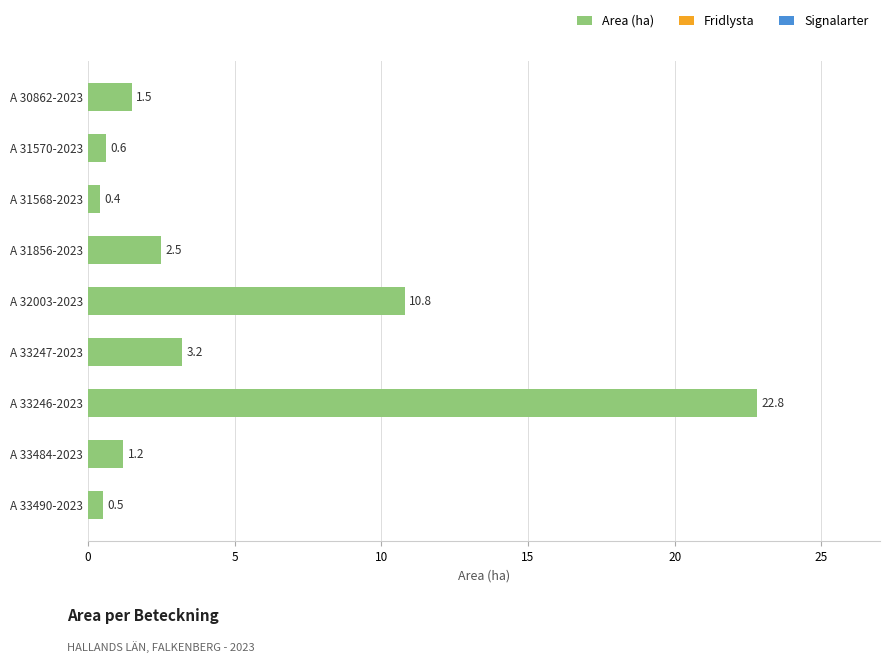

What is the change in value from A 32003-2023 to A 31570-2023?

-10.2